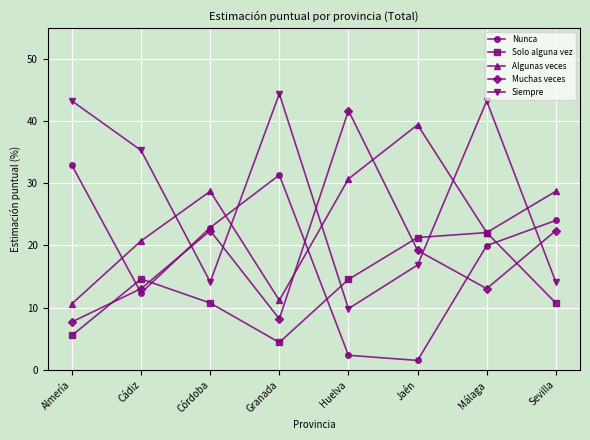

Is the value of Nunca at Málaga greater than the value of Solo alguna vez at Sevilla?

Yes